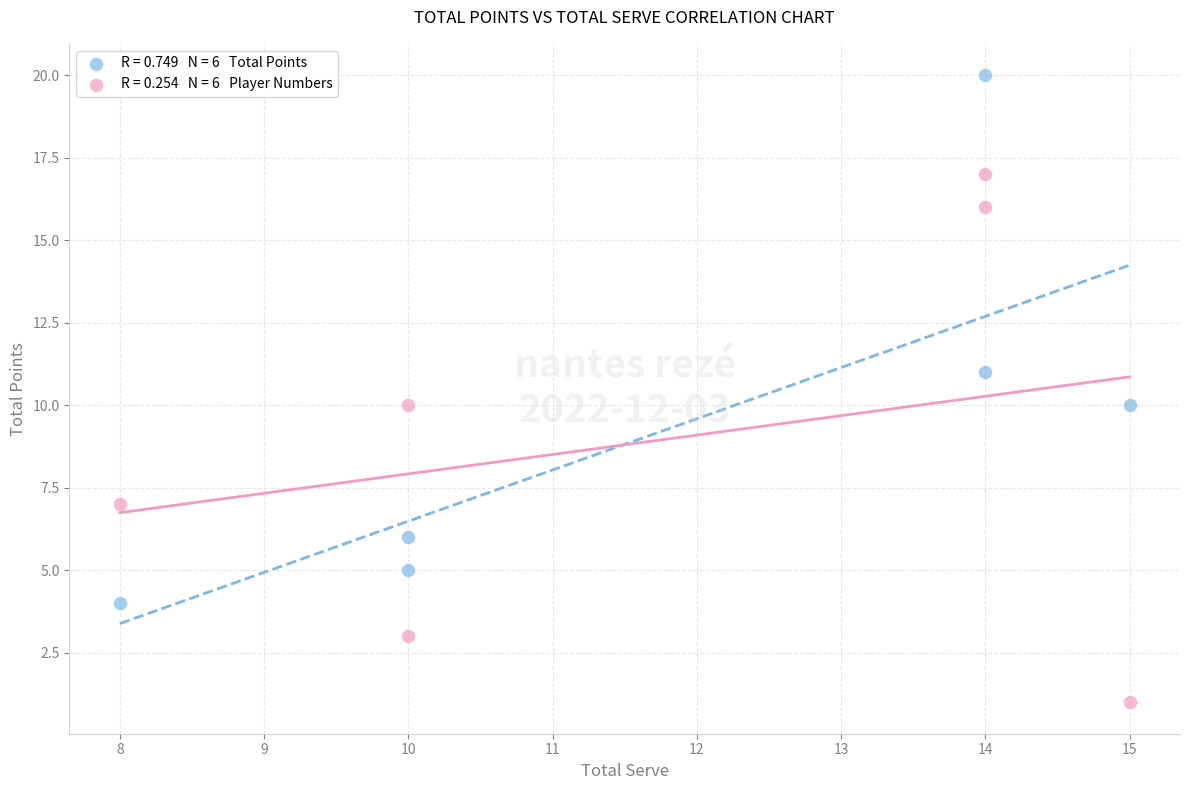

Across all data points, what is the average X value?

12